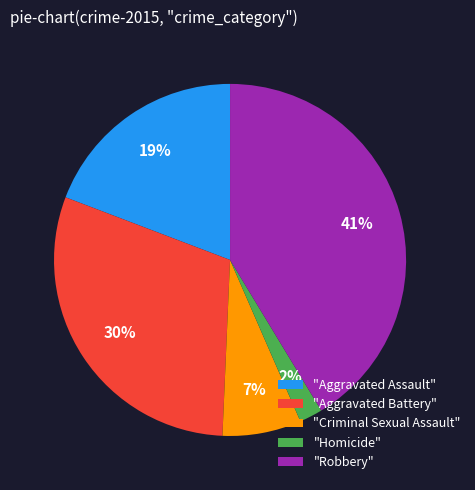

Is the sum of "Homicide" and "Criminal Sexual Assault" greater than half?

No